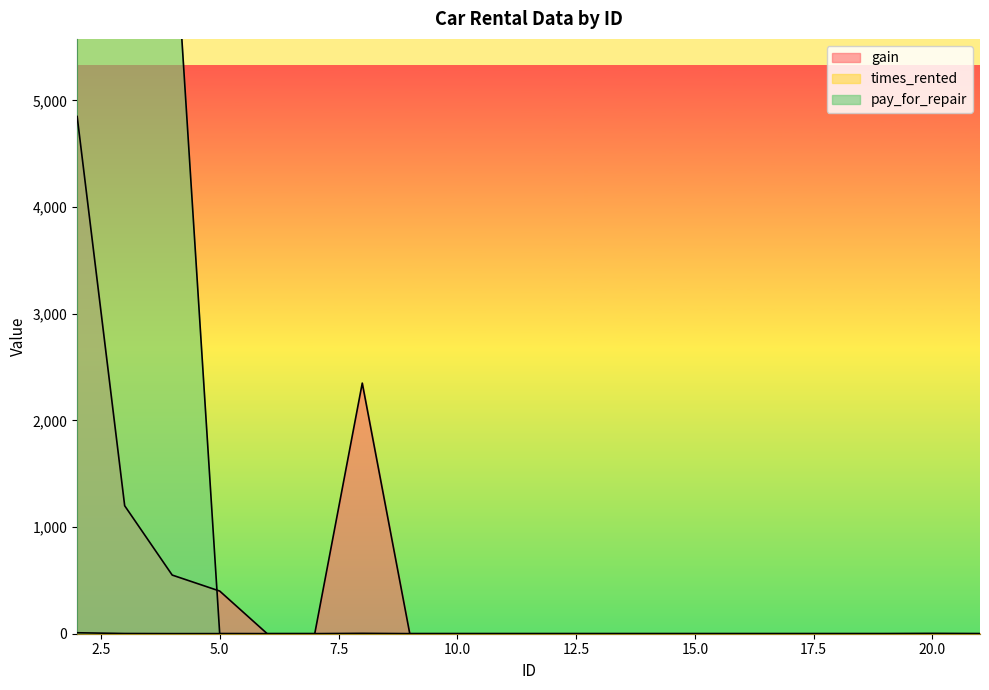

Which label corresponds to the largest value in the chart?

2